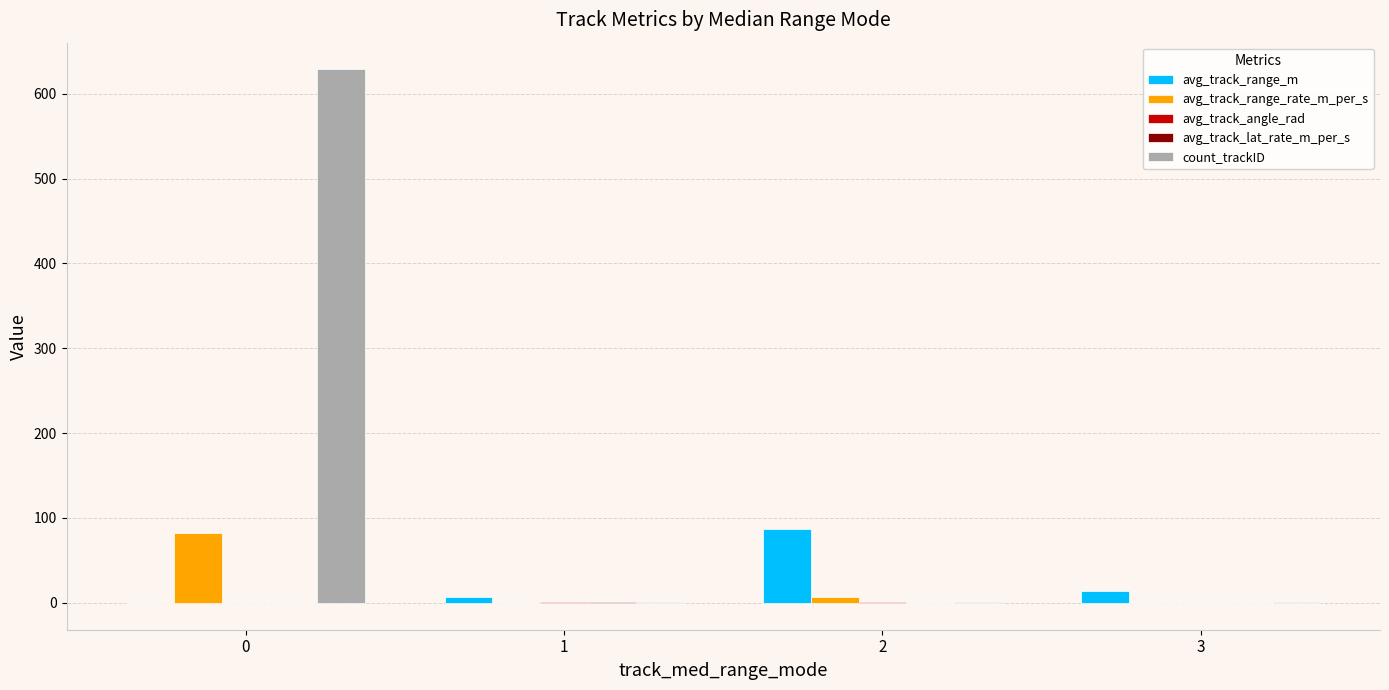

Does the chart contain stacked bars?

No